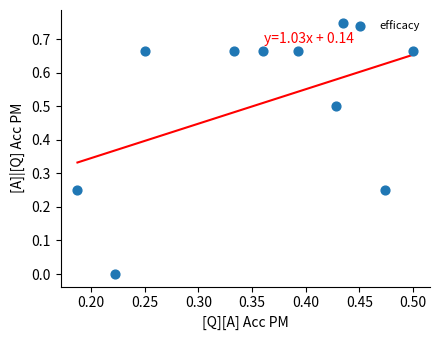

What is the range of X values (max minus min)?

0.3